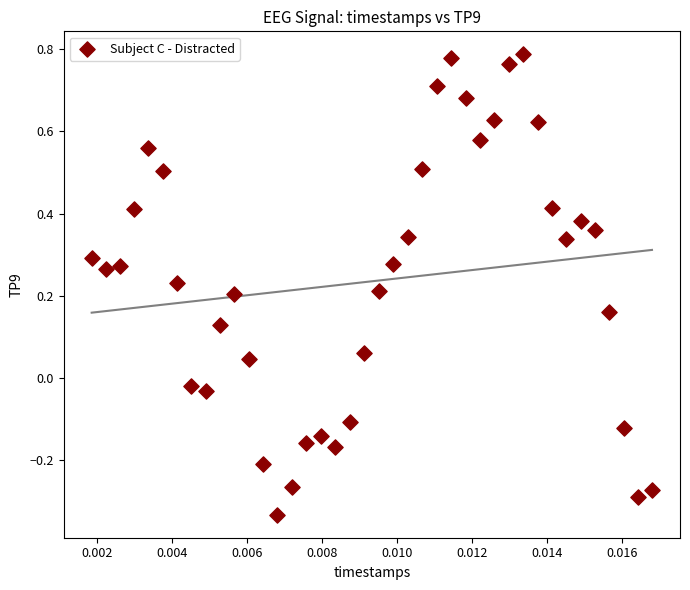

What is the range of Y values (max minus min)?

1.1